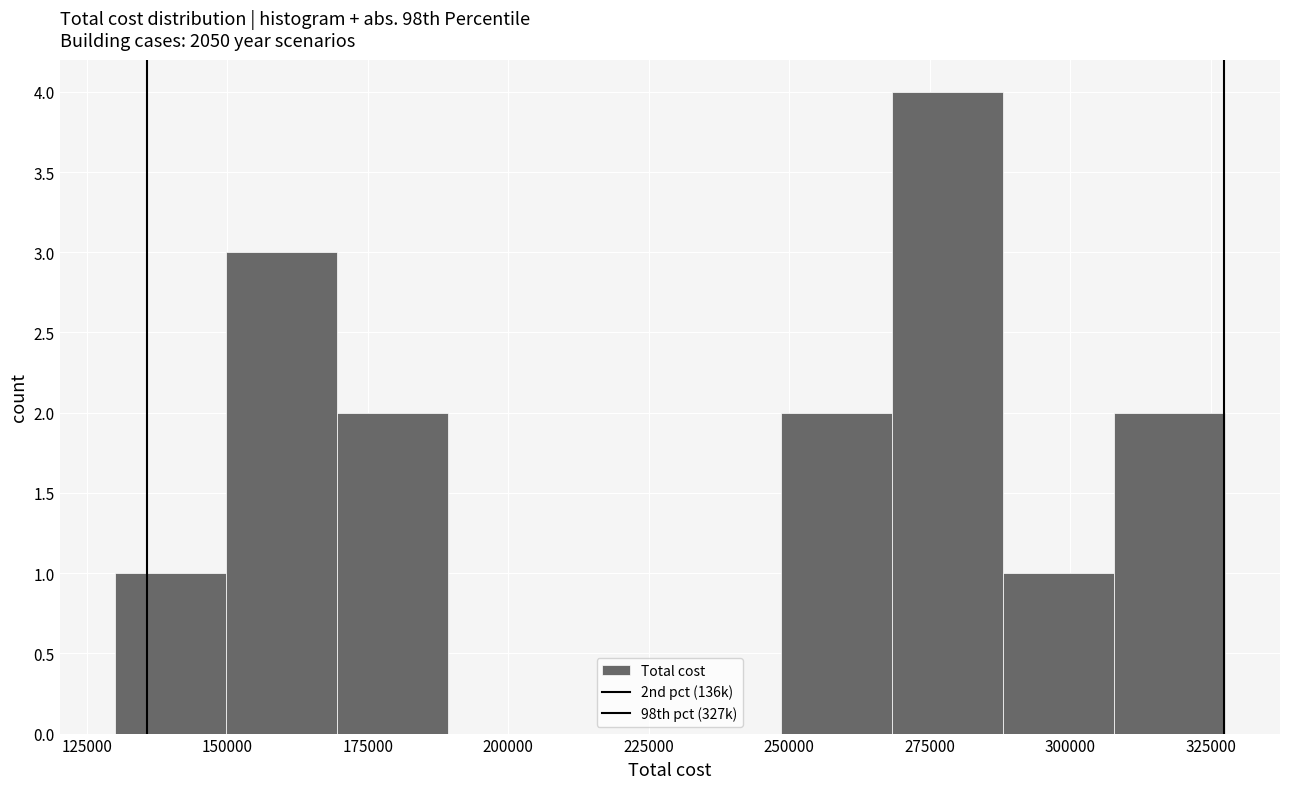

Around what value on the x-axis is the tallest bar? Give the approximate position of its centre, as read against the axis.

280000